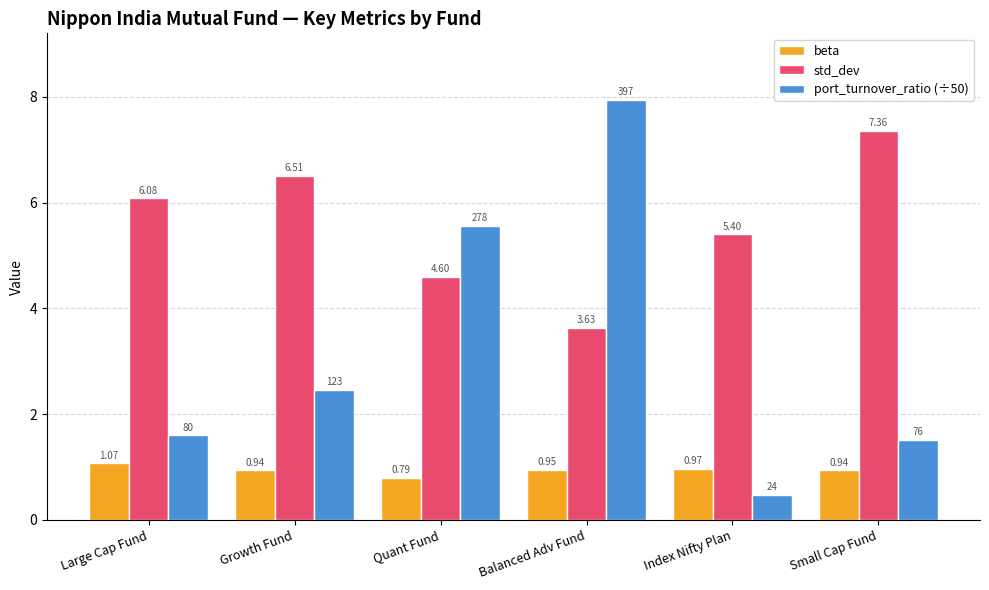

What is the sum of the beta values at Large Cap Fund and Quant Fund?

1.9